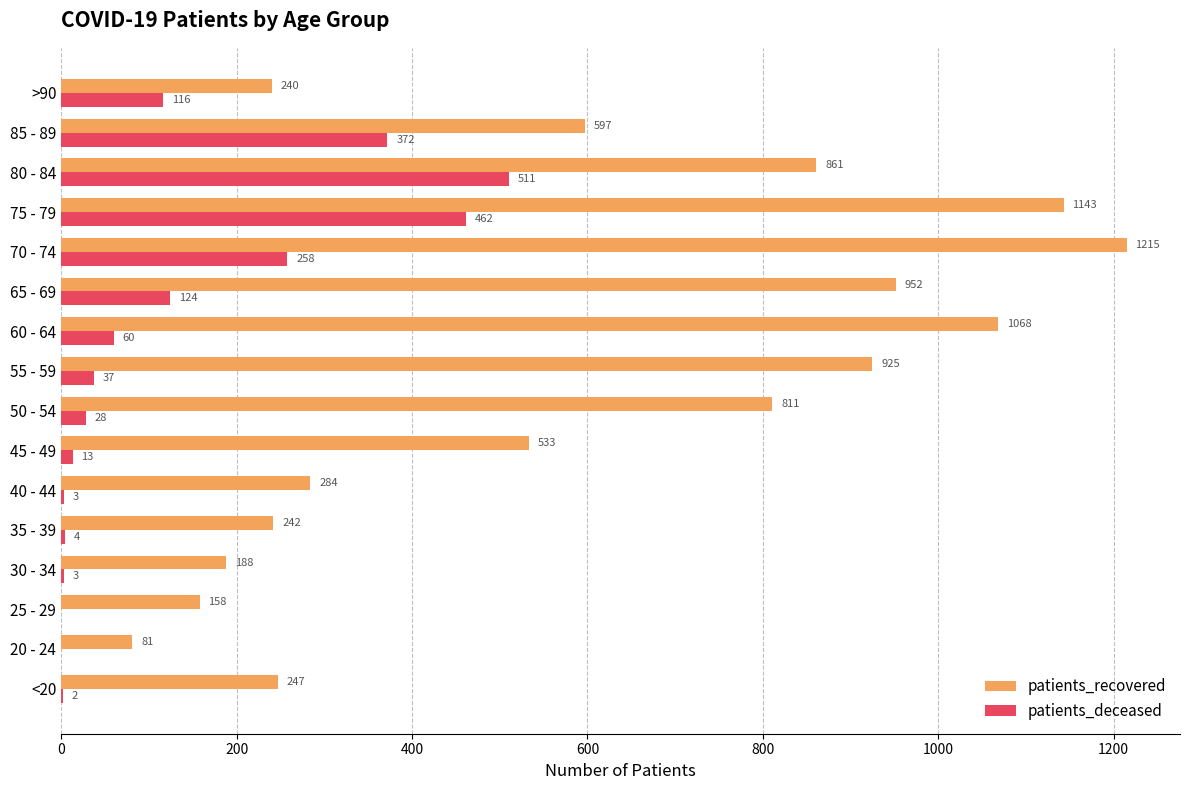

Which series changed the most between 55 - 59 and 70 - 74?

patients_recovered